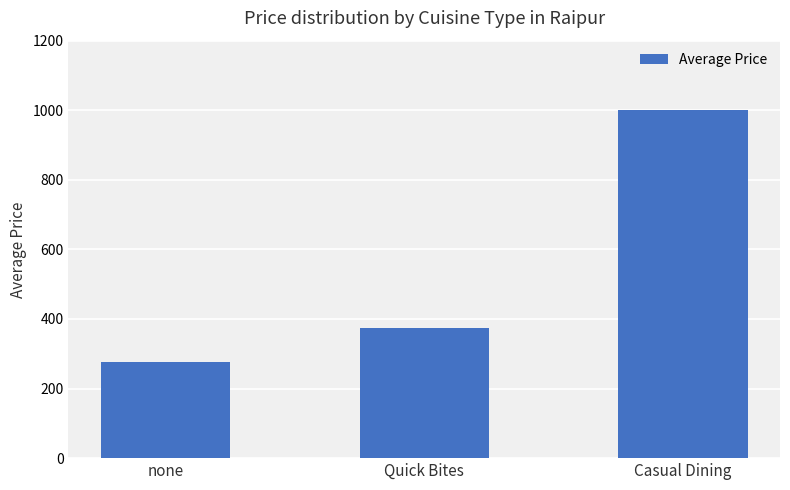

What is the change in value from Quick Bites to Casual Dining?

+625